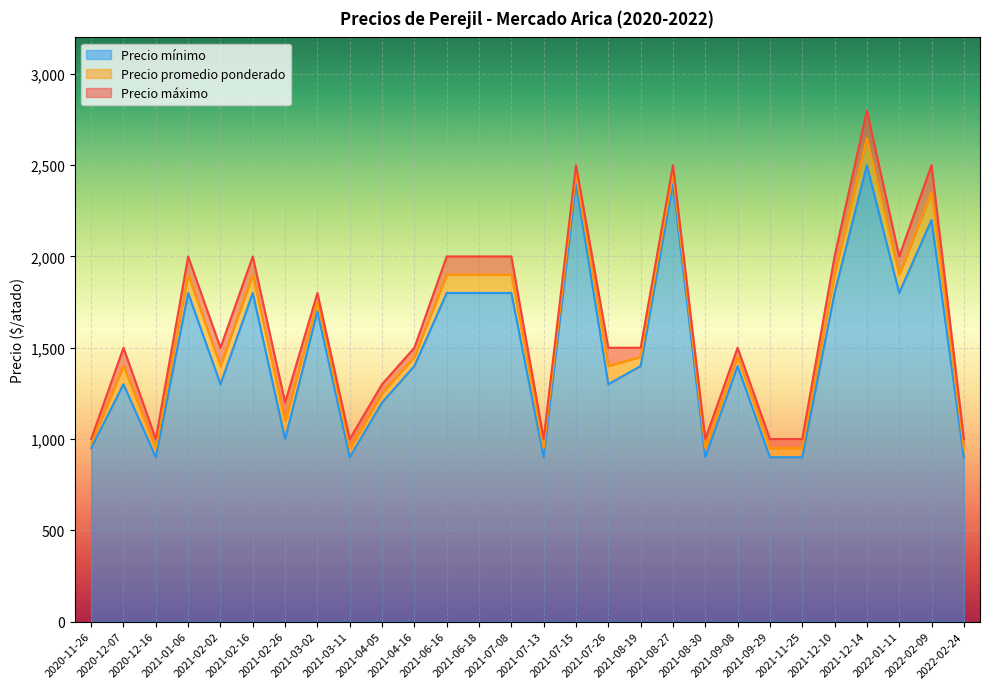

How many data points in Precio máximo are less than 1500?

10